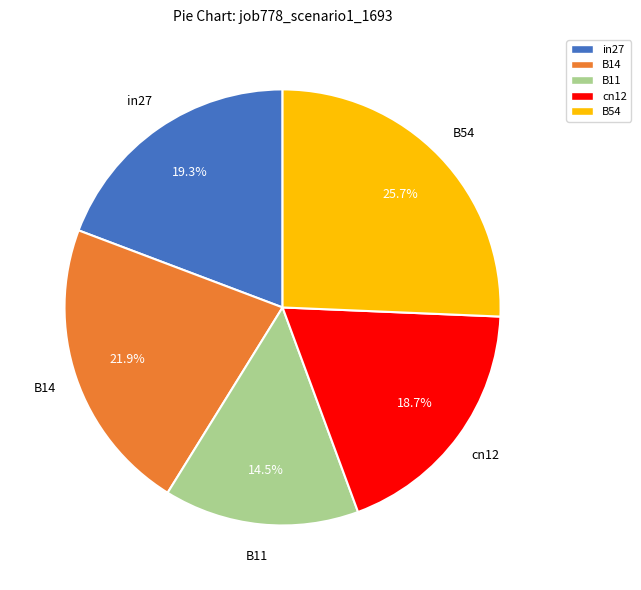

What is the total percentage of B14 and B11?

36.4%